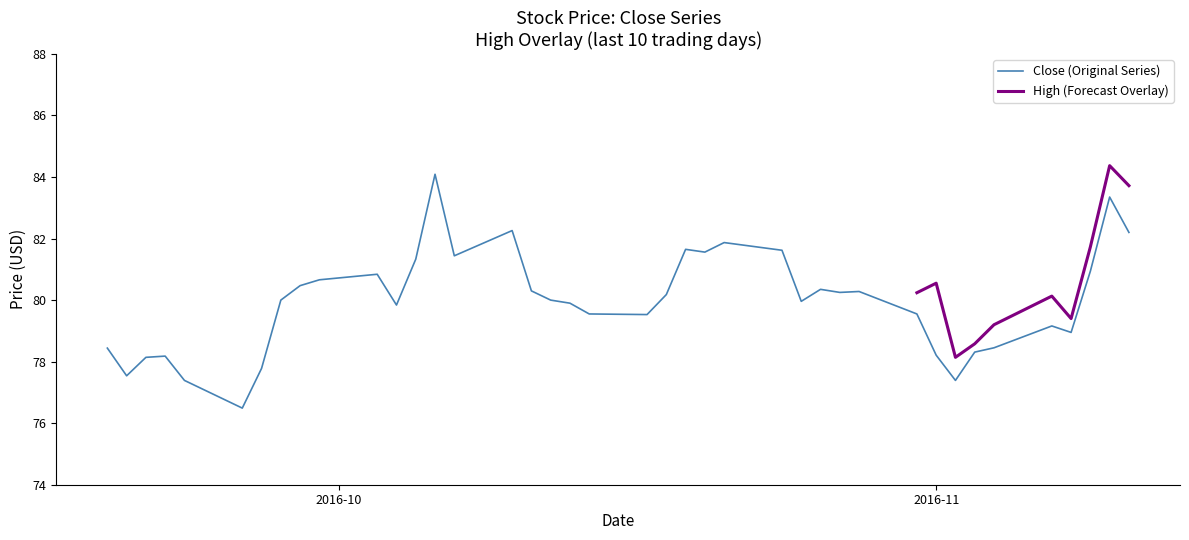

What is the minimum value for Close (Original Series)?

76.5